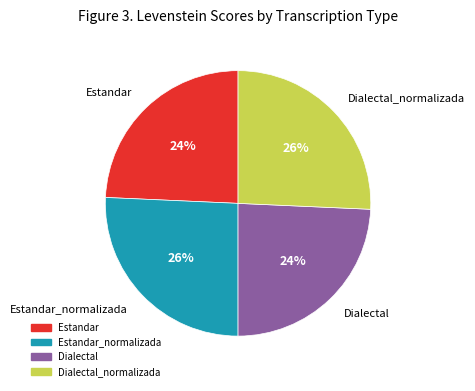

Is there any slice that represents more than half of the pie?

No